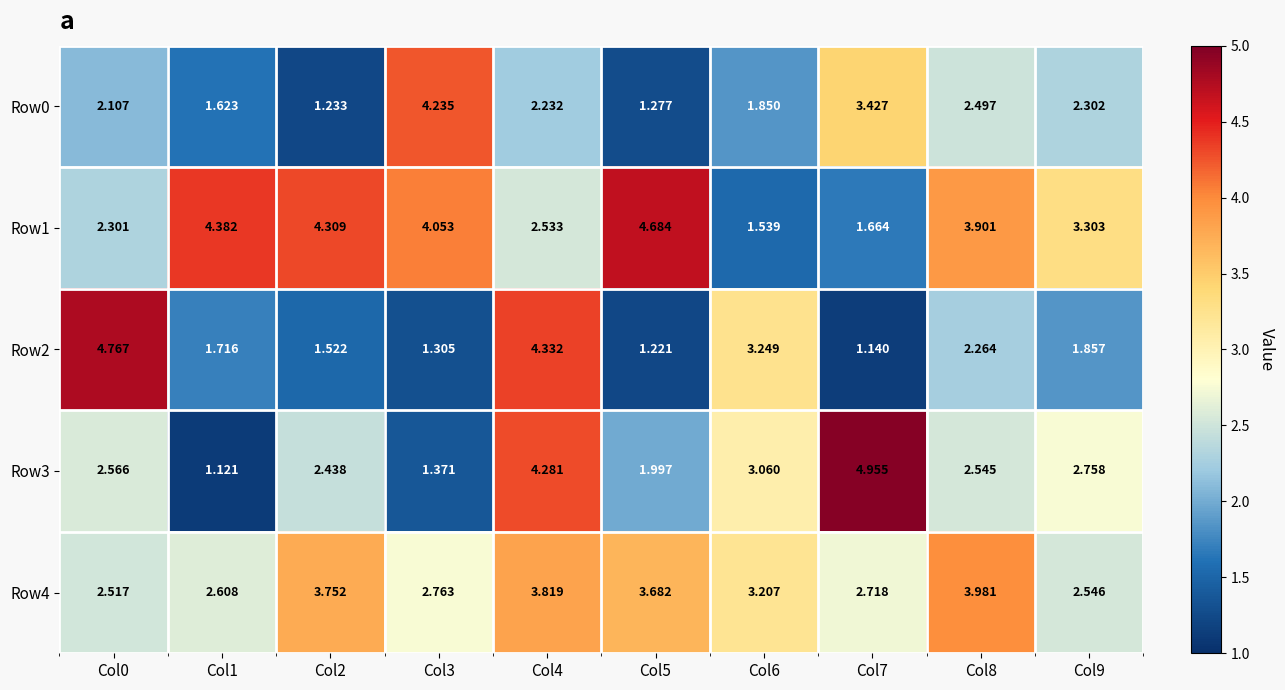

Which label corresponds to the smallest value in the chart?

Col1